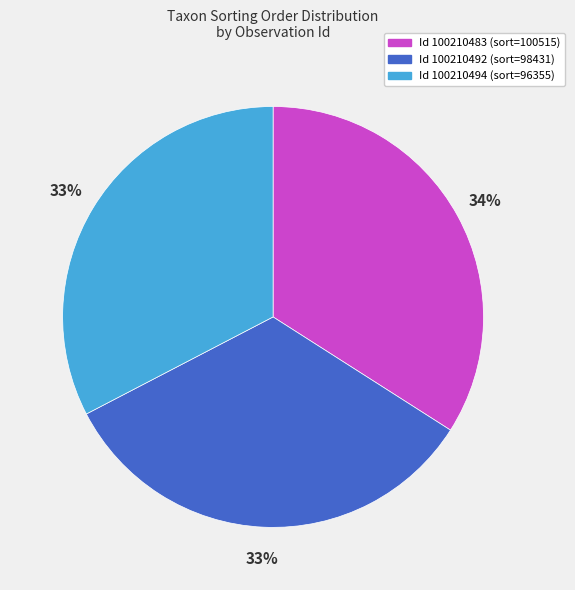

To the nearest percent, what is the difference between the largest and smallest slice percentages?

1%